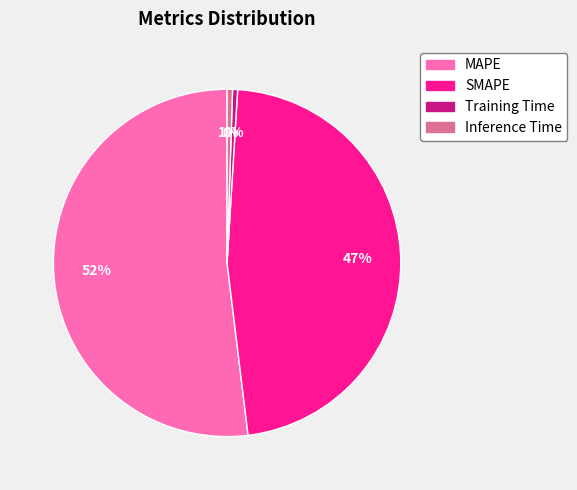

How many slices are in this pie chart?

4